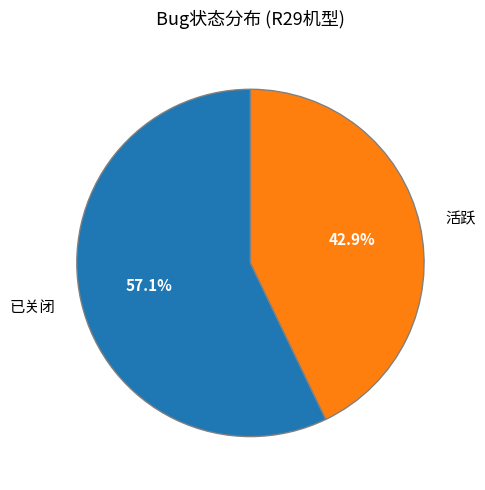

Combined, do 活跃 and 已关闭 account for over 50%?

Yes